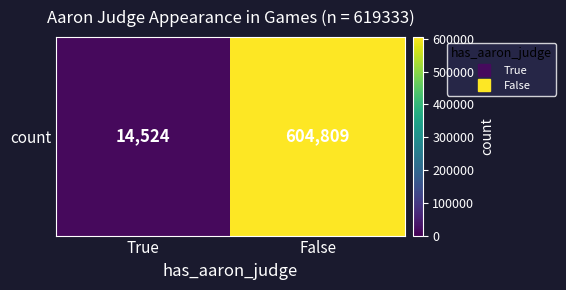

Rank the categories by value from lowest to highest.

True, False